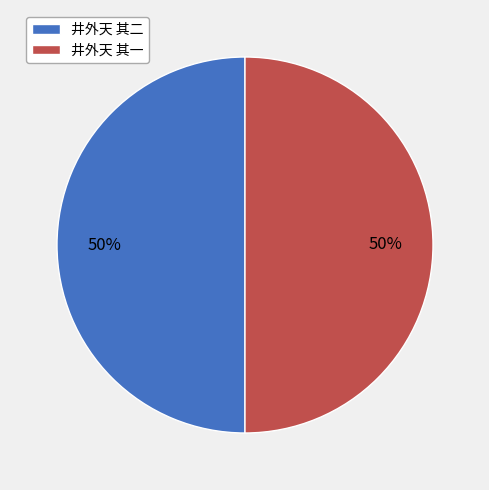

To the nearest percent, what portion does 井外天 其一 represent?

50%